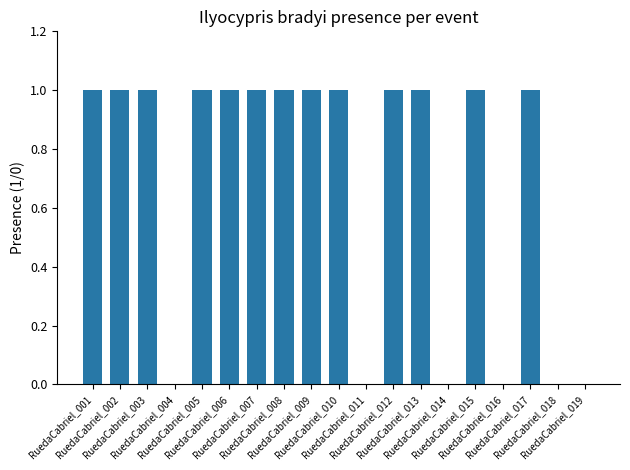

Does the chart contain stacked bars?

No